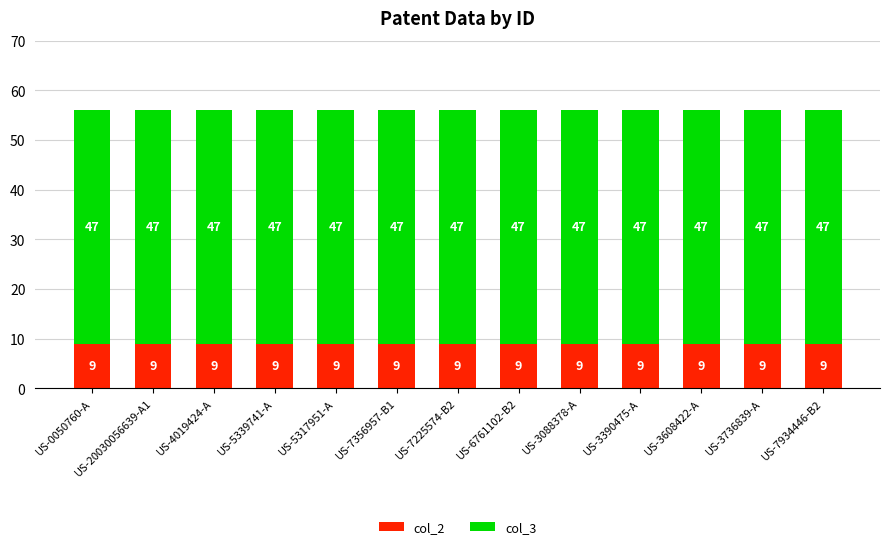

The col_2 series shows 9 at US-20030056639-A1. True or false?

True